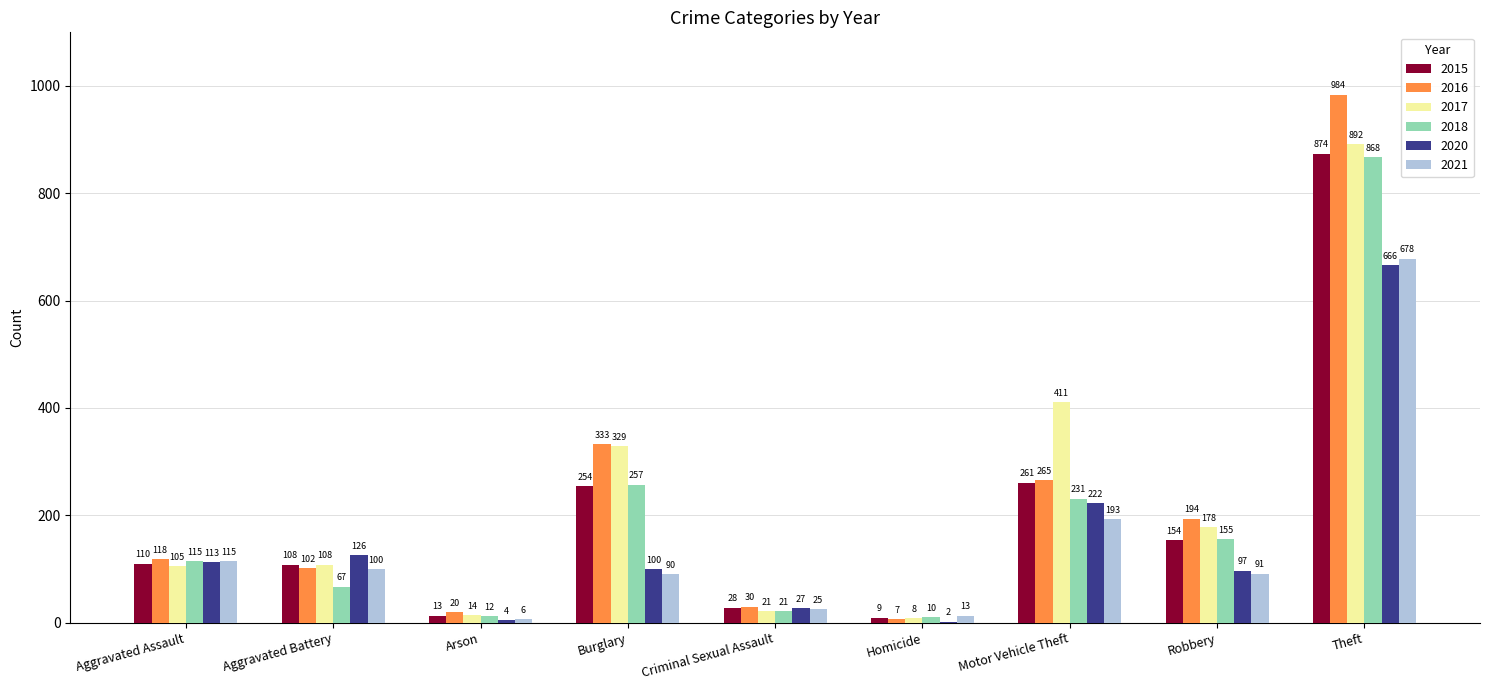

How many categories are shown in the chart?

9